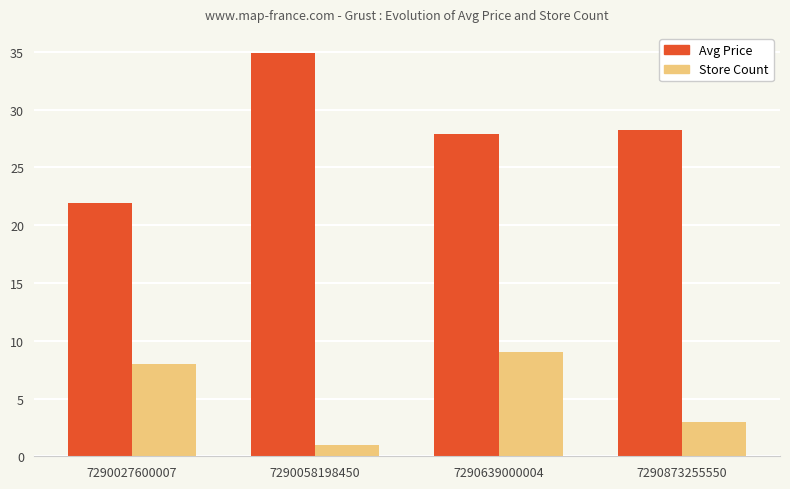

At which category is the sum across all series the highest?

7290639000004